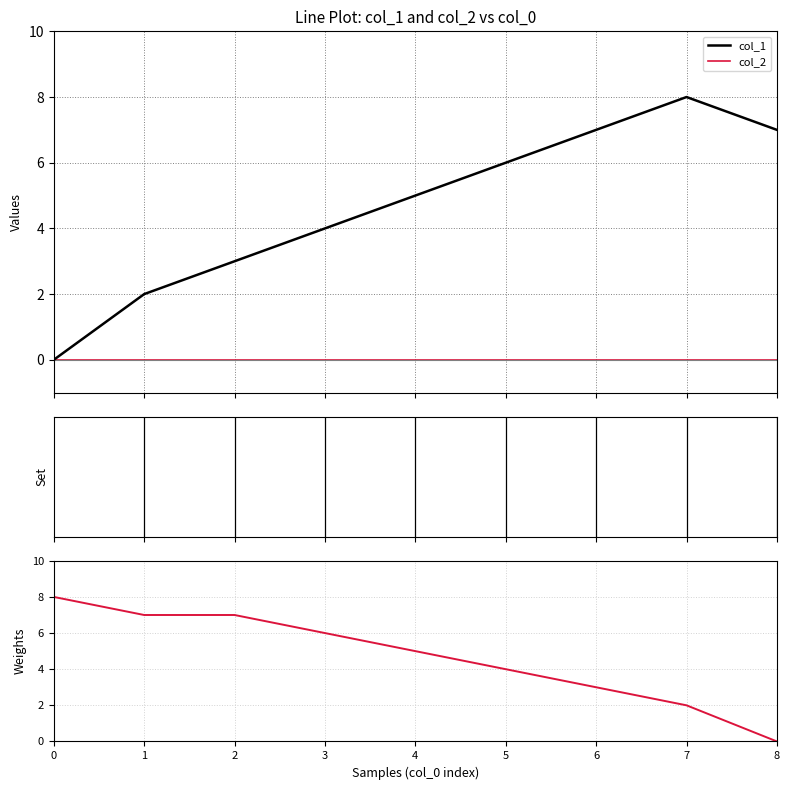

True or false: col_2 and col_1 cross at least once.

False